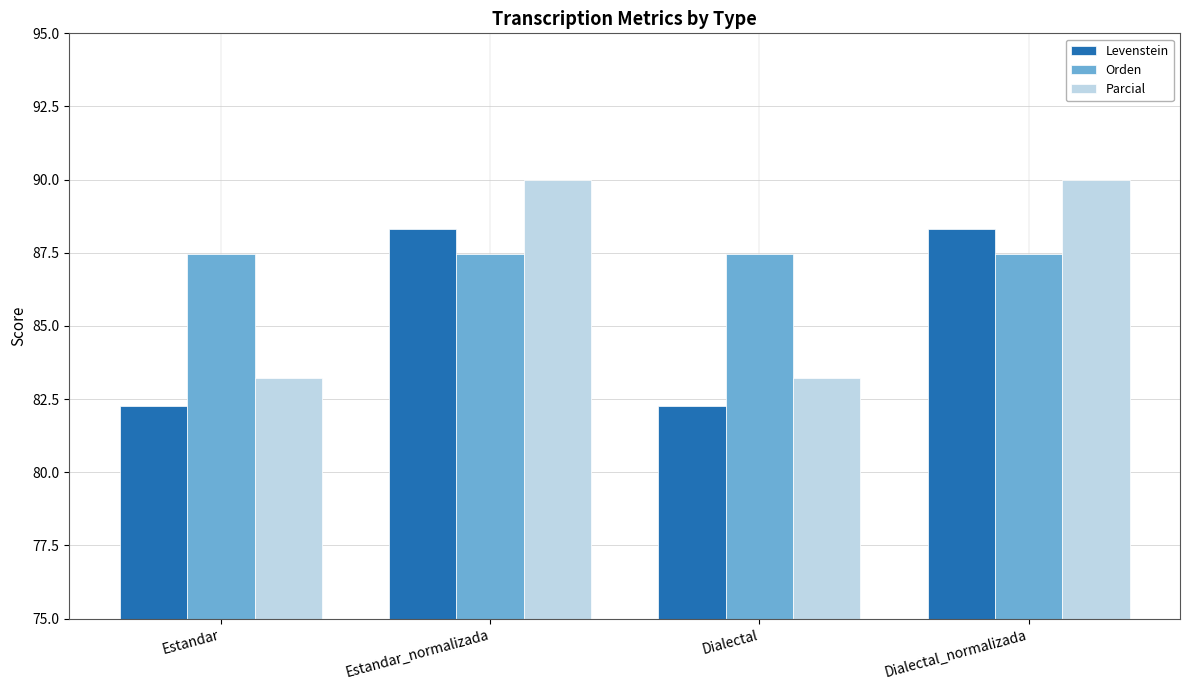

What is the label of the 2nd bar from the left?

Estandar_normalizada